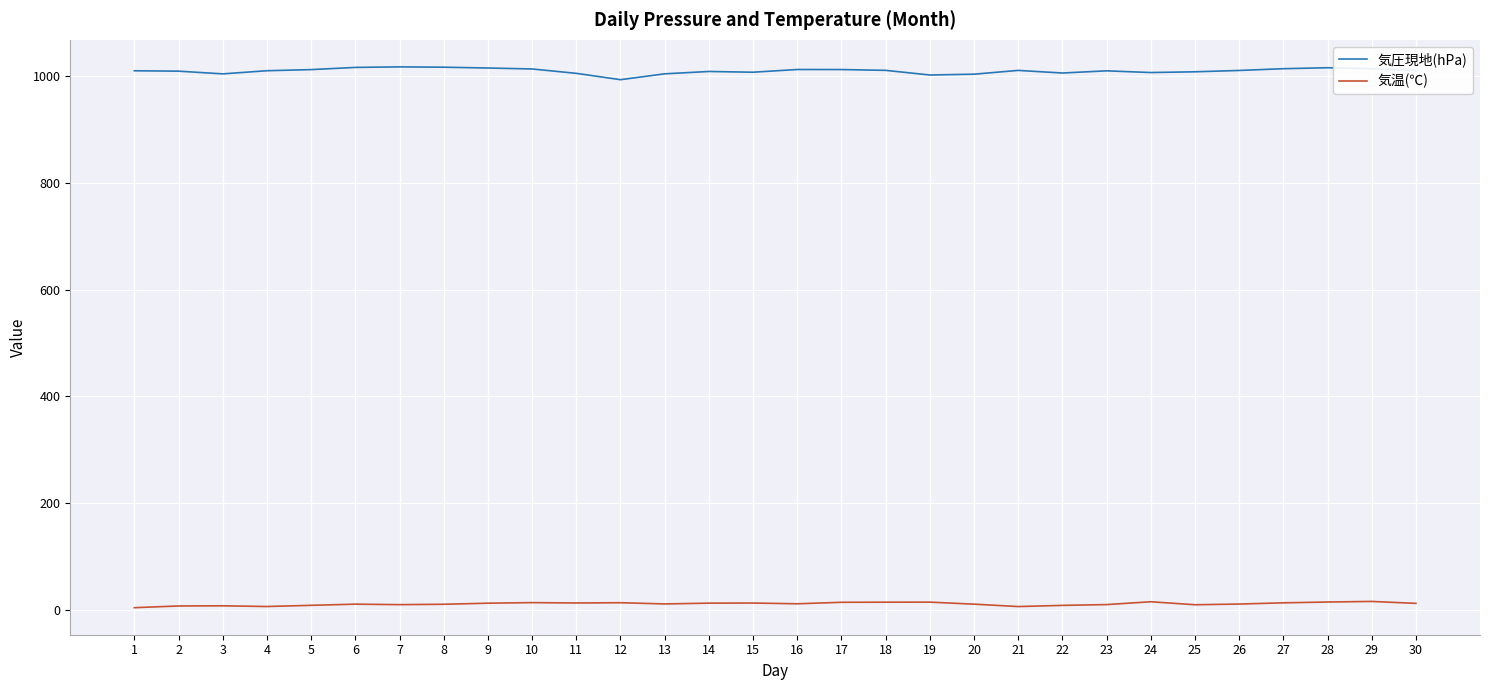

True or false: 気圧現地(hPa) and 気温(℃) cross at least once.

False